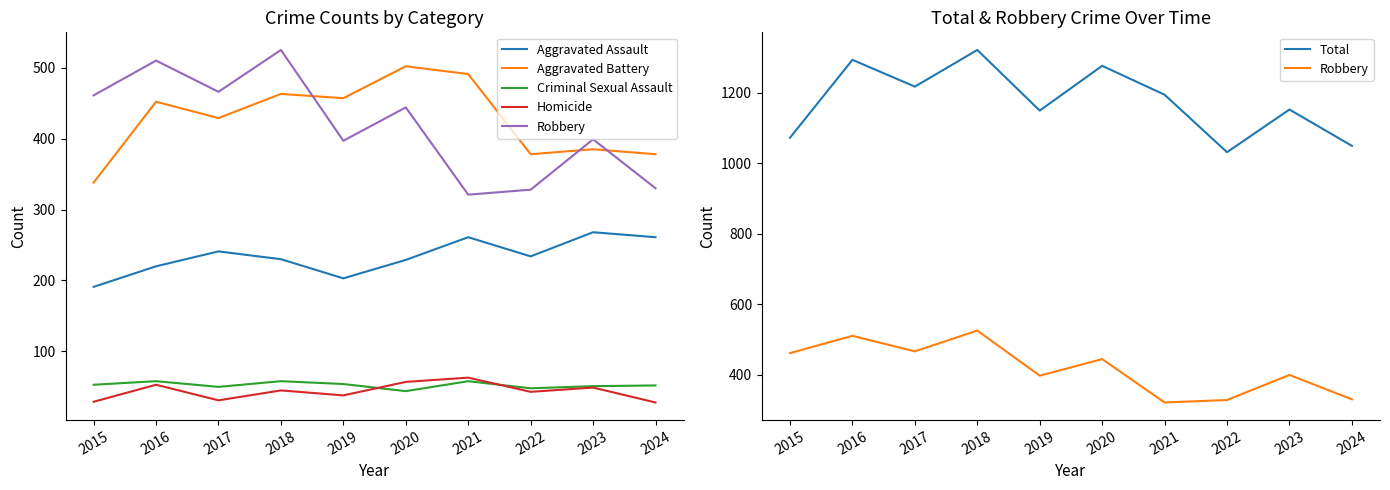

What is the lowest value of the Aggravated Assault series?

191